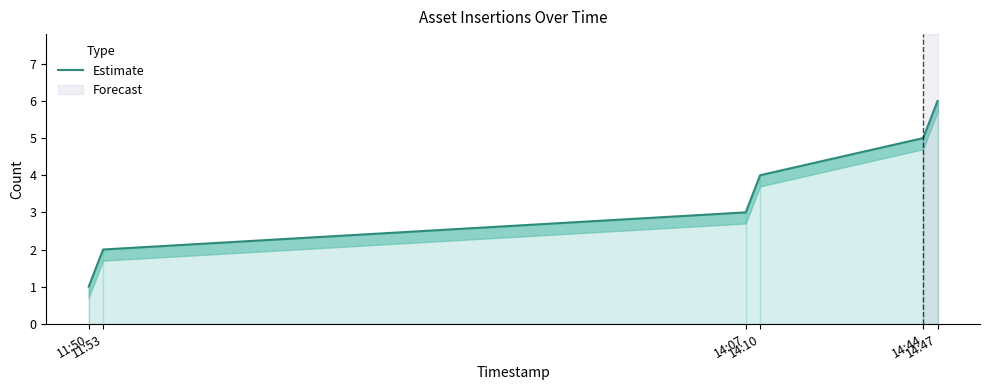

Where does the data first go above 4?

14:44